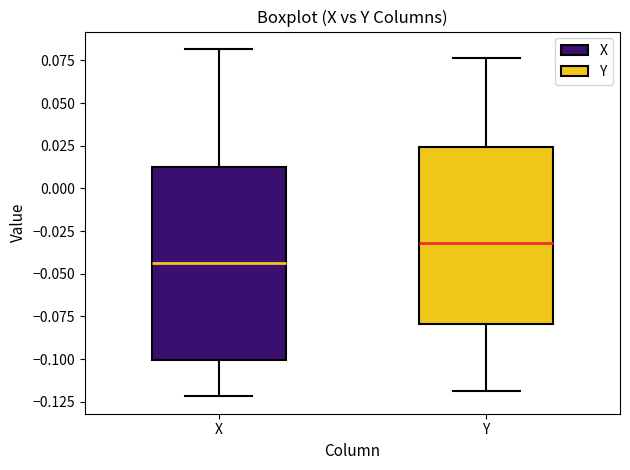

Which box's median line is the lowest?

X